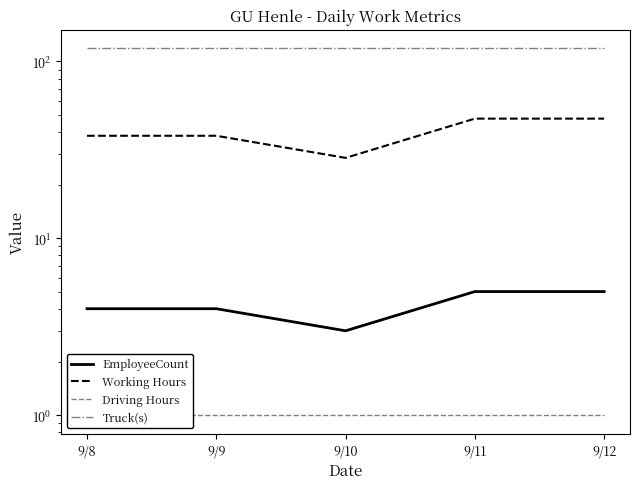

Which series has the largest total across all categories?

Truck(s)